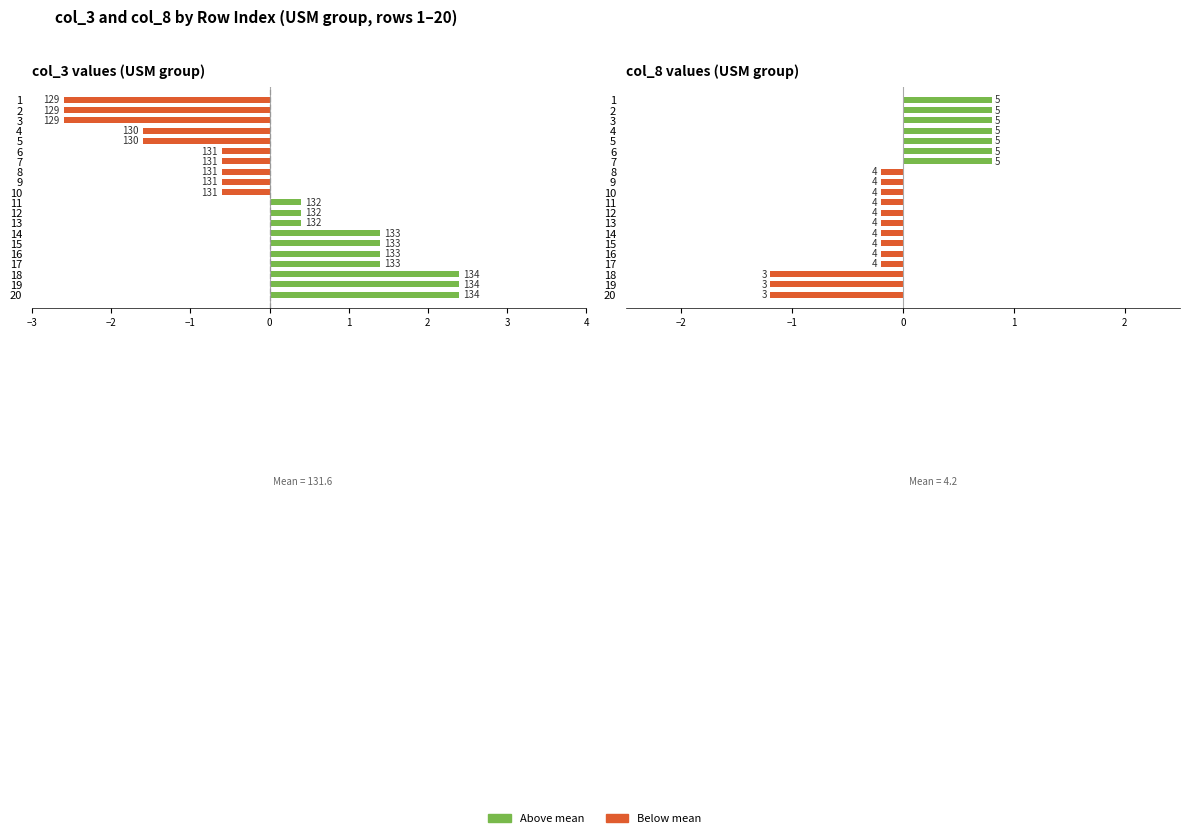

At how many categories does at least one series exceed 2?

3